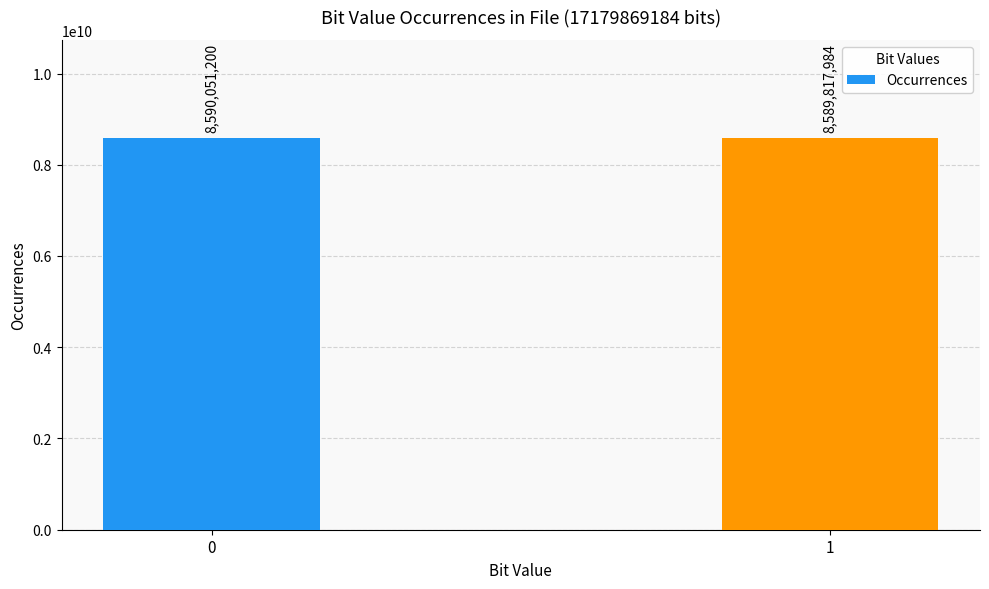

What is the maximum value shown in the chart?

8590051200